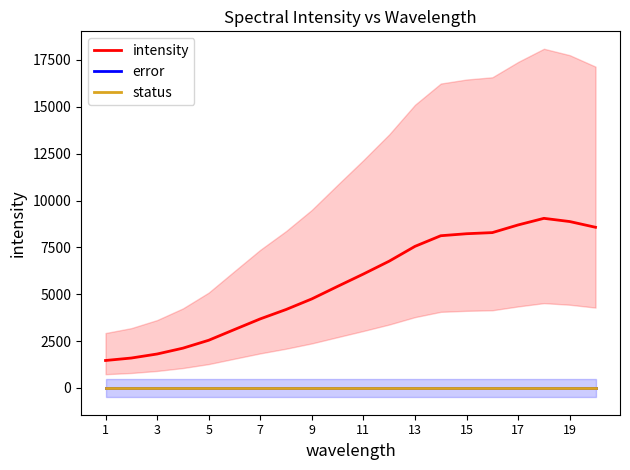

Which series has the largest range (max minus min)?

intensity